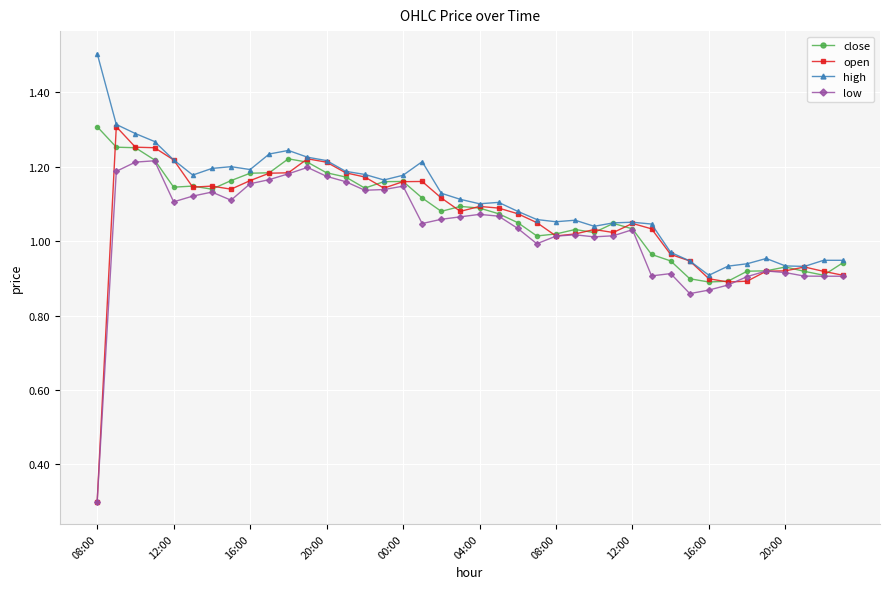

How many lines are shown in the chart?

4